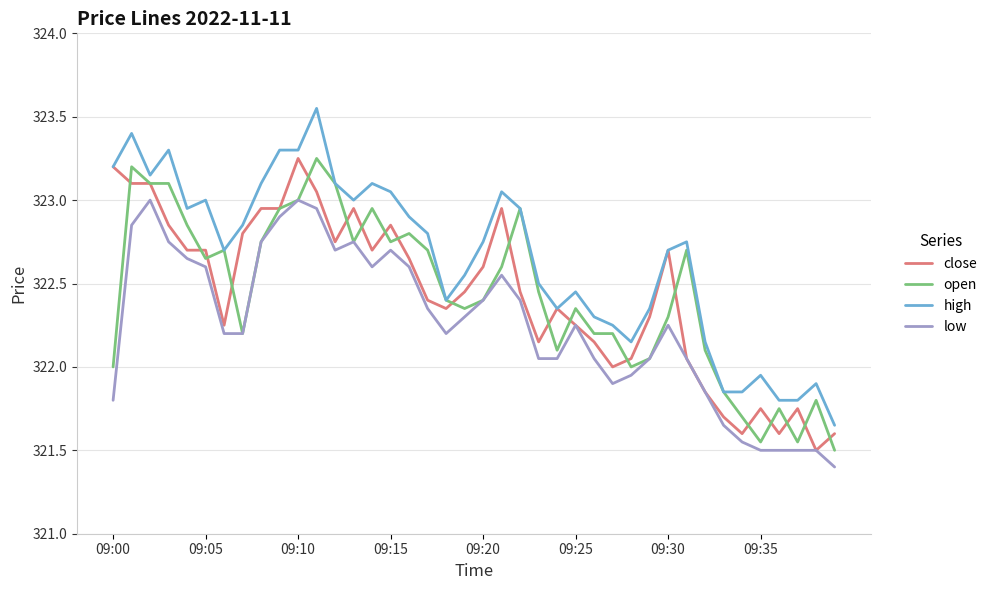

Which series has the widest spread of values?

high